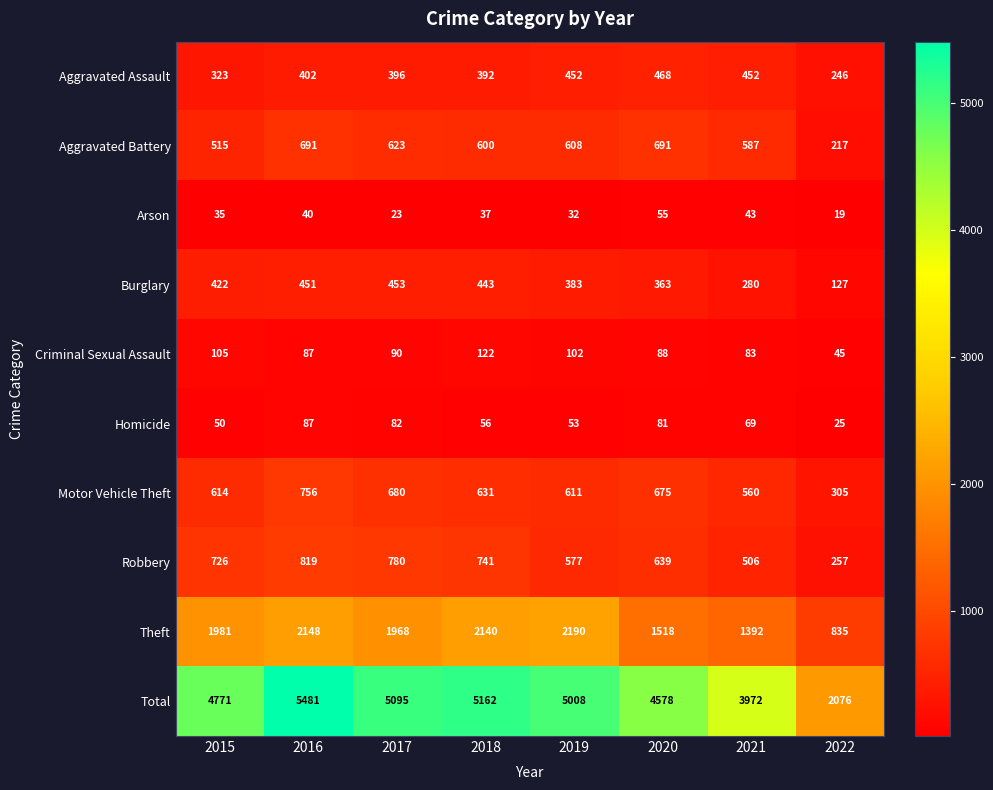

Which series has the widest spread of values?

Total